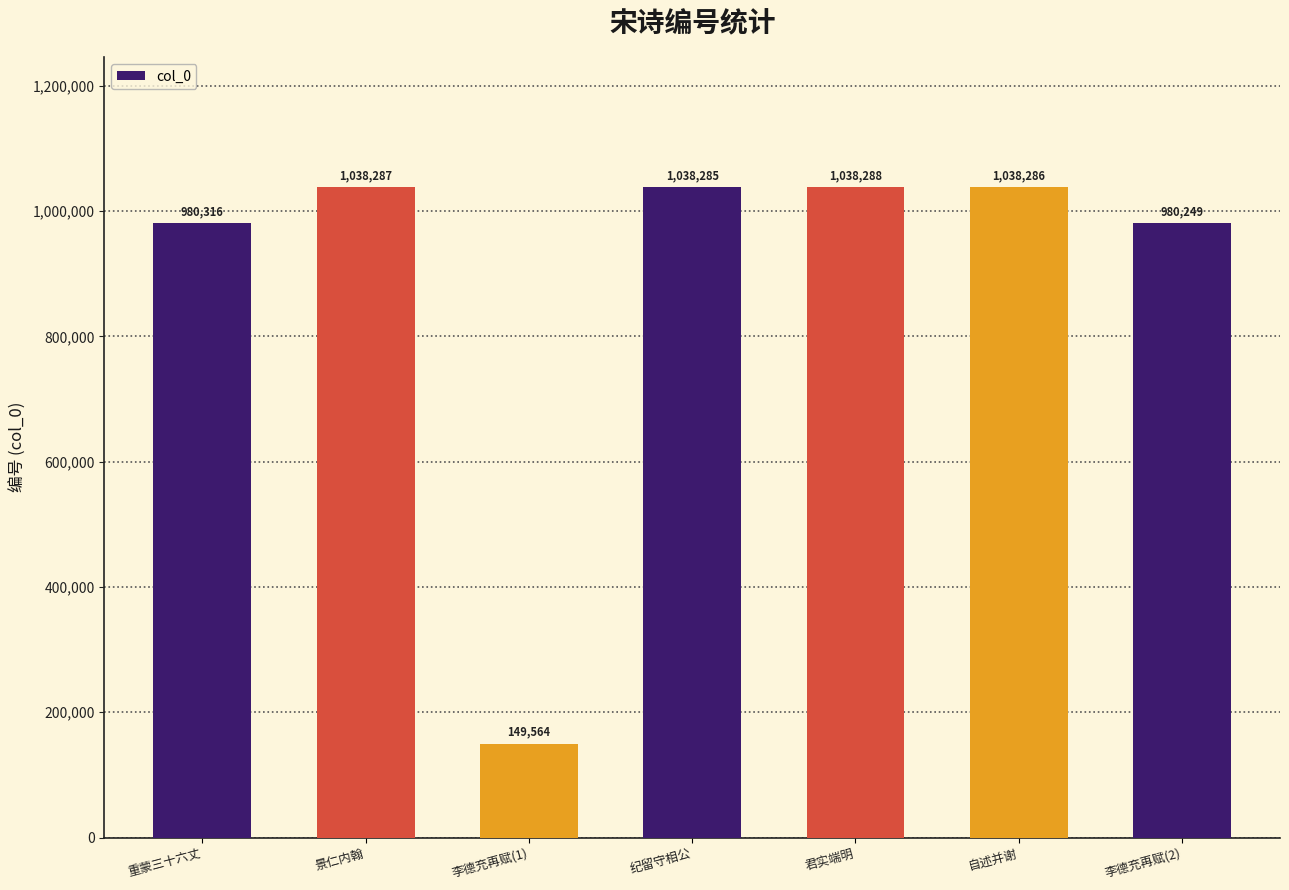

What is the sum of the values at 自述并谢 and 李德充再赋(1)?

1187850